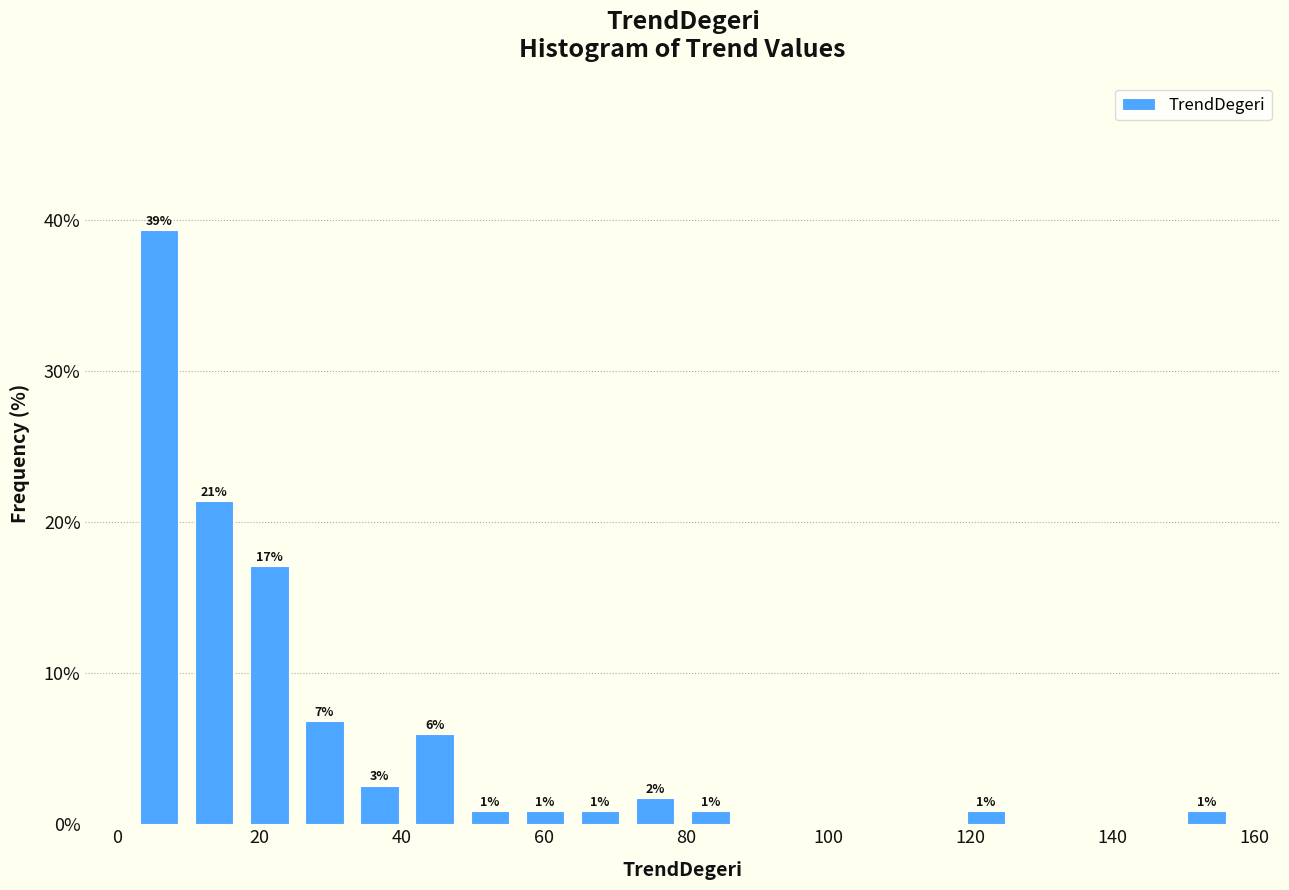

Read against the x-axis, roughly where is the centre of the tallest bar?

6